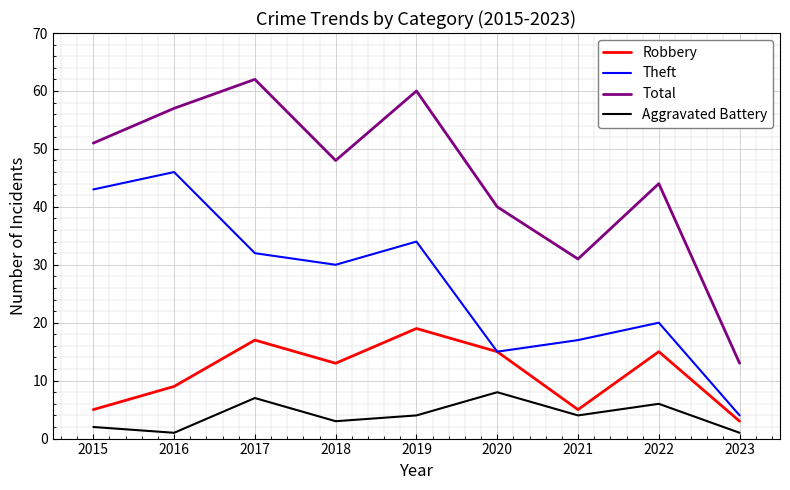

What is the maximum value for Total?

62